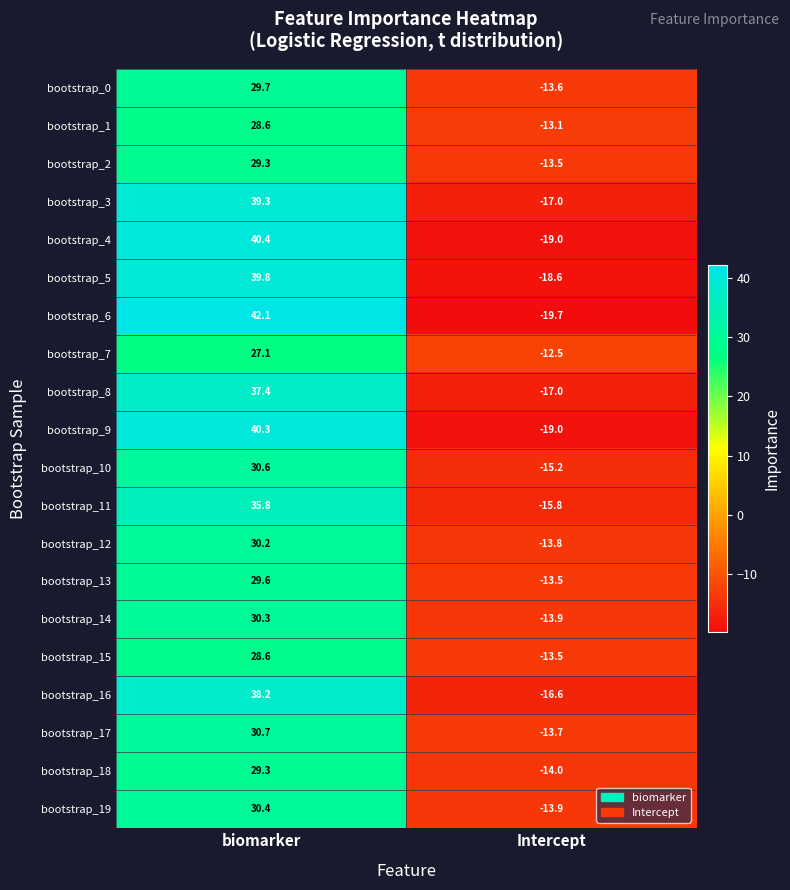

How many data points in bootstrap_13 are above 29?

1